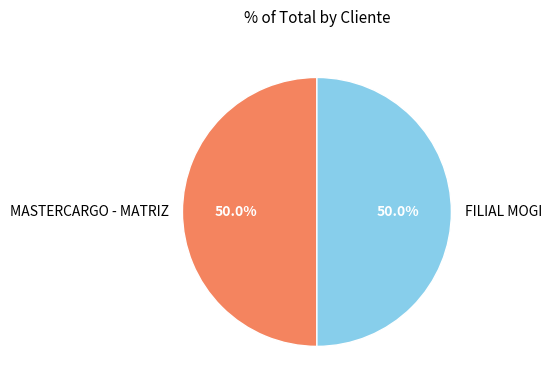

What is the ratio of the value at FILIAL MOGI to the value at MASTERCARGO - MATRIZ?

1.0